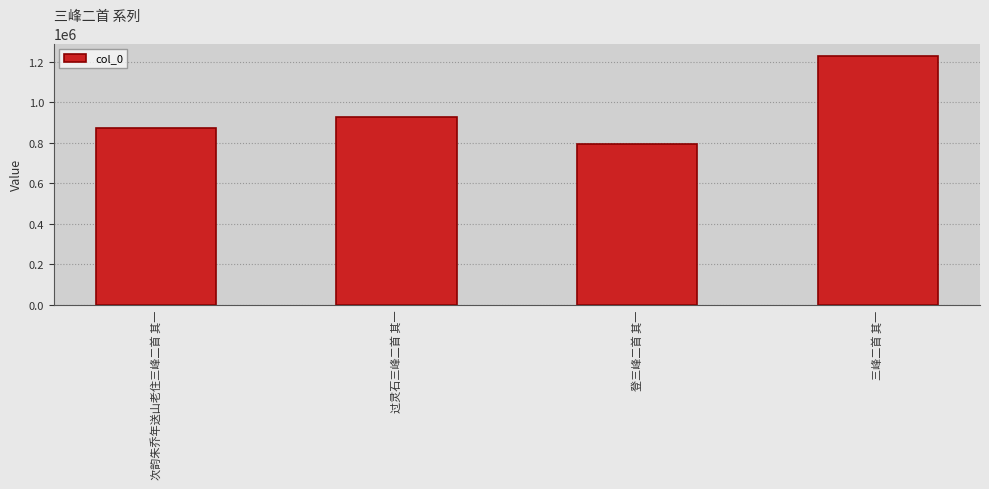

What is the sum of the values at 次韵朱乔年送山老住三峰二首 其一 and 三峰二首 其一?

2102662